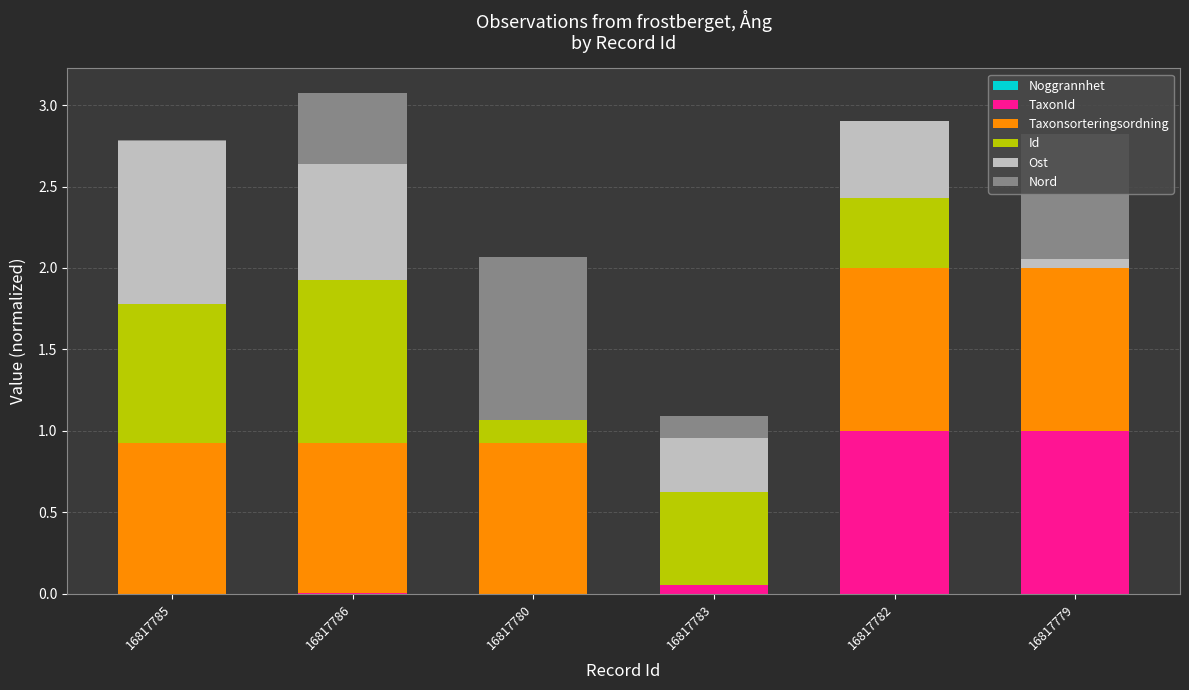

What is the total value across all series at 16817780?

2.1